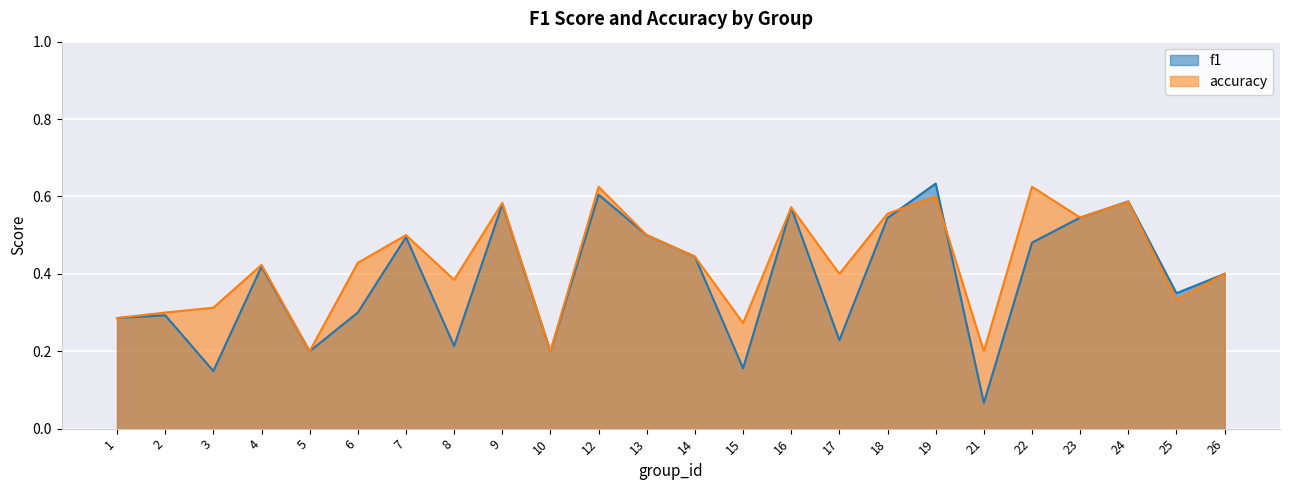

List the series in order of their overall mean, lowest first.

f1, accuracy